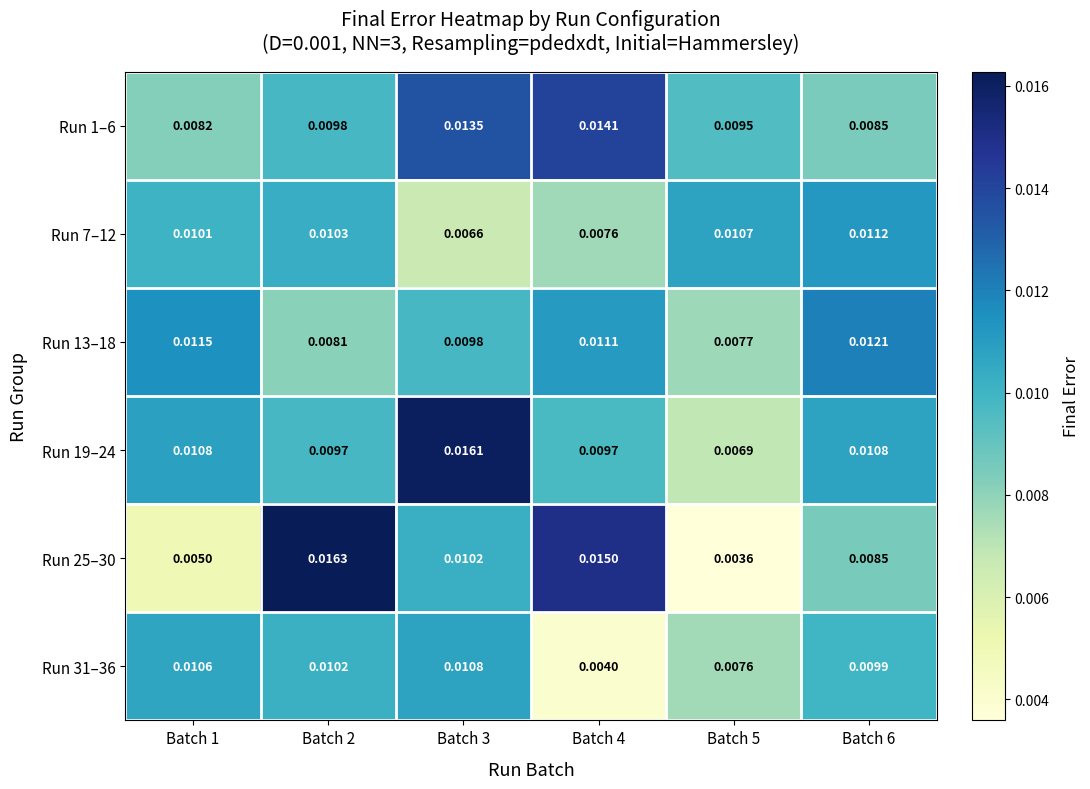

Is the value of Run 19–24 at Batch 2 greater than the value of Run 7–12 at Batch 4?

Yes